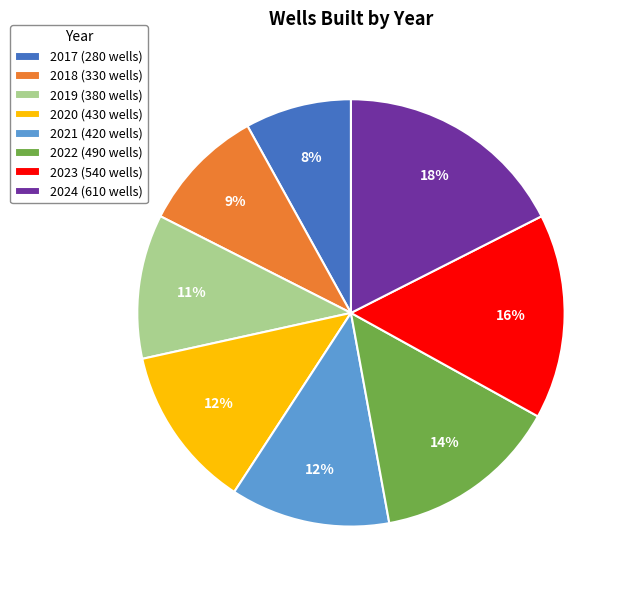

Which slice is the smallest?

2017